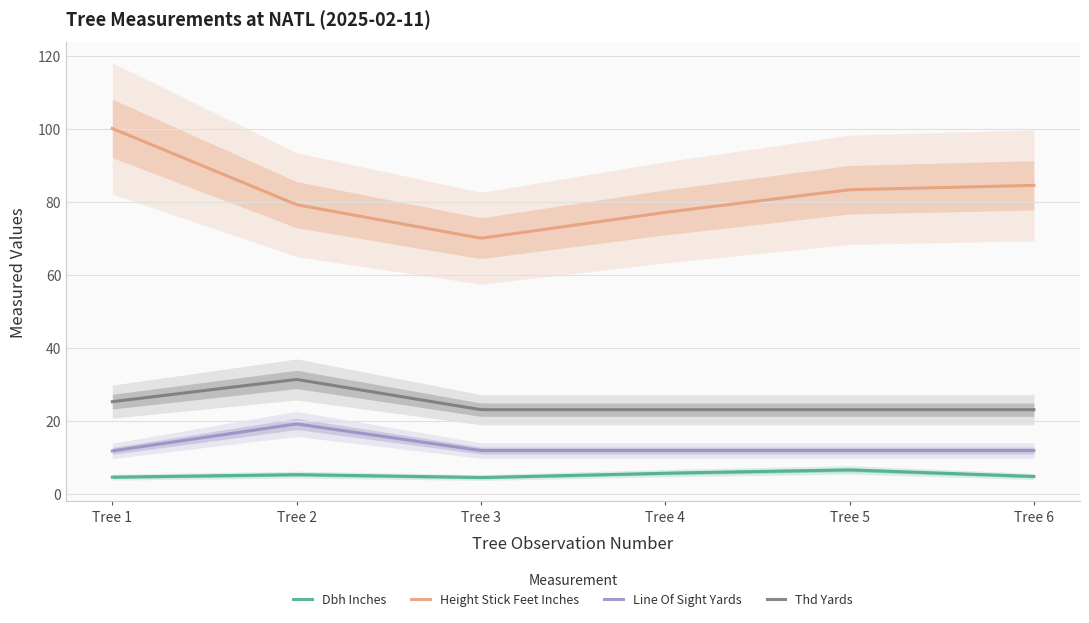

What is the difference between the highest and lowest values at Tree 2?

74.0